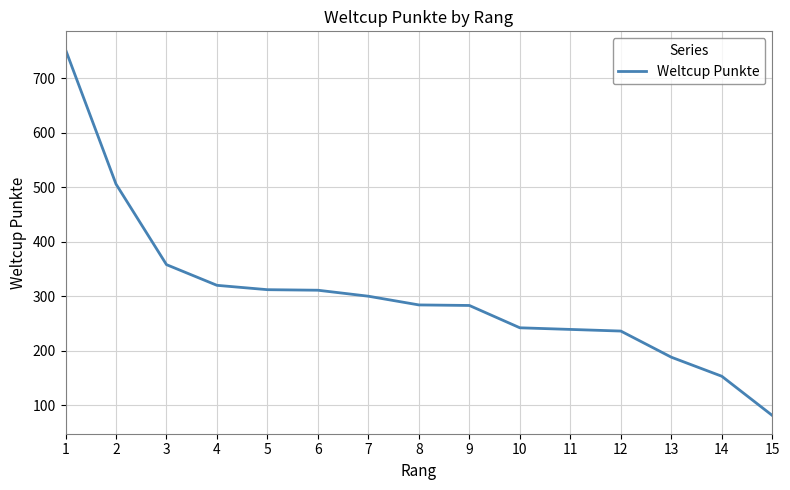

What is the change in value from 2 to 11?

-267